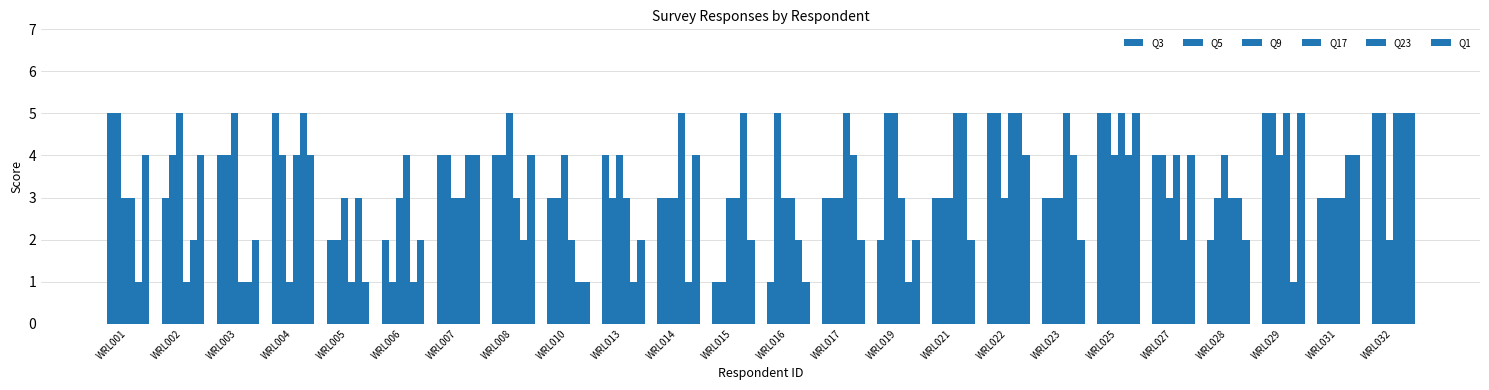

What is the average value of the Q17 series?

4